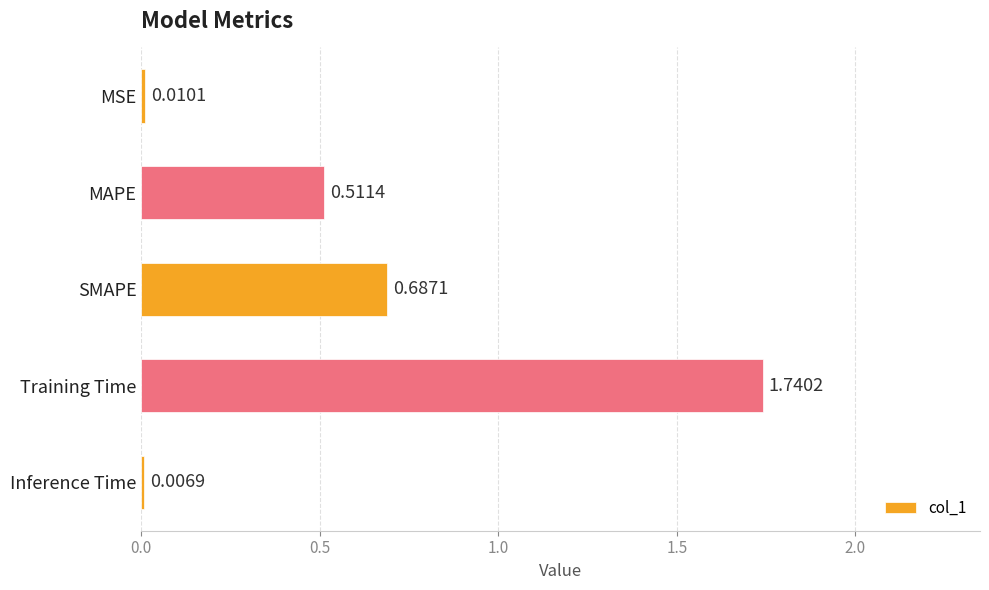

Which category has the highest value across all series?

Training Time